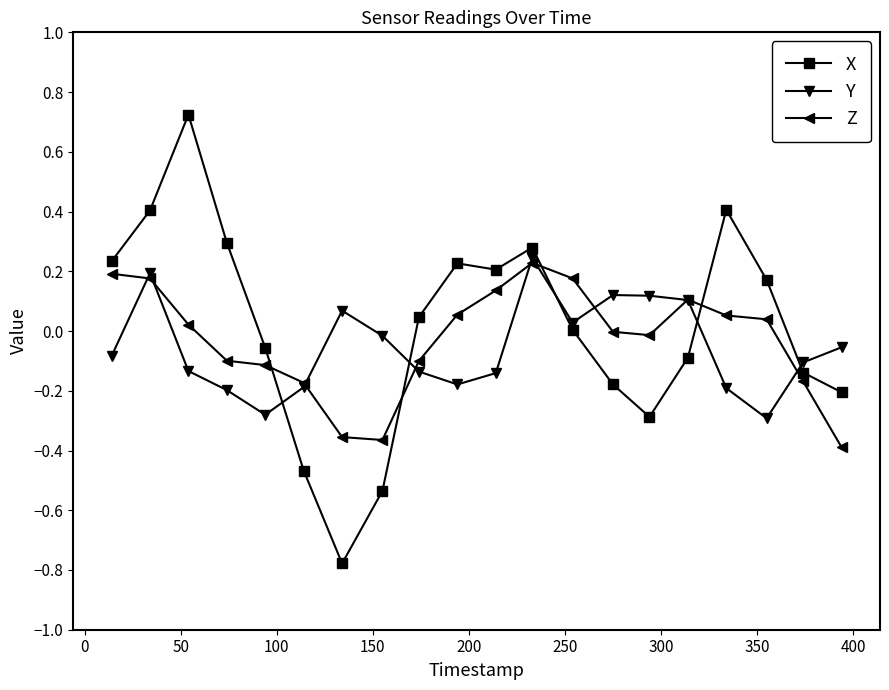

How many data points does each series have?

20